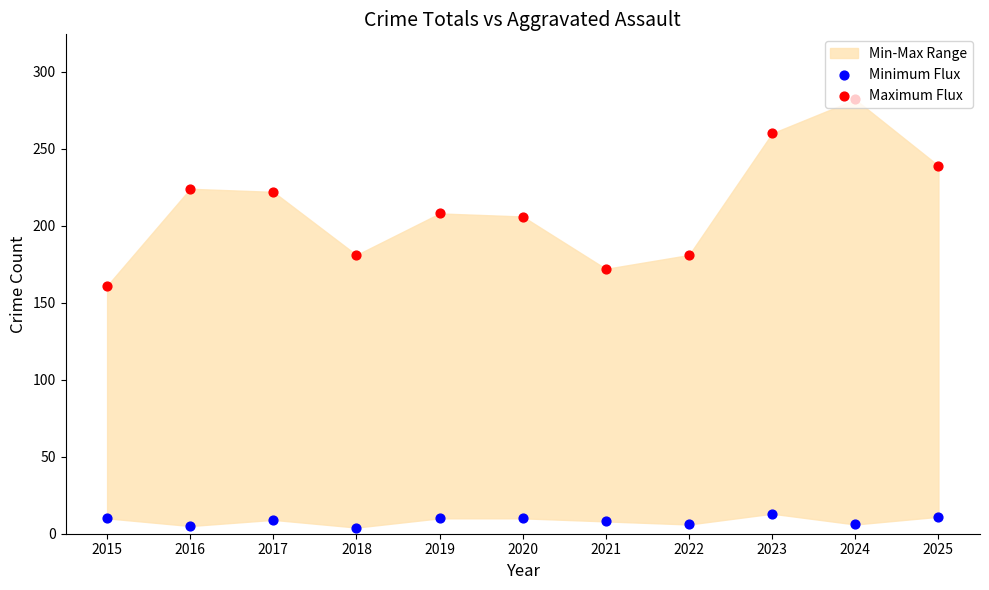

At which category is the sum across all series the highest?

2024